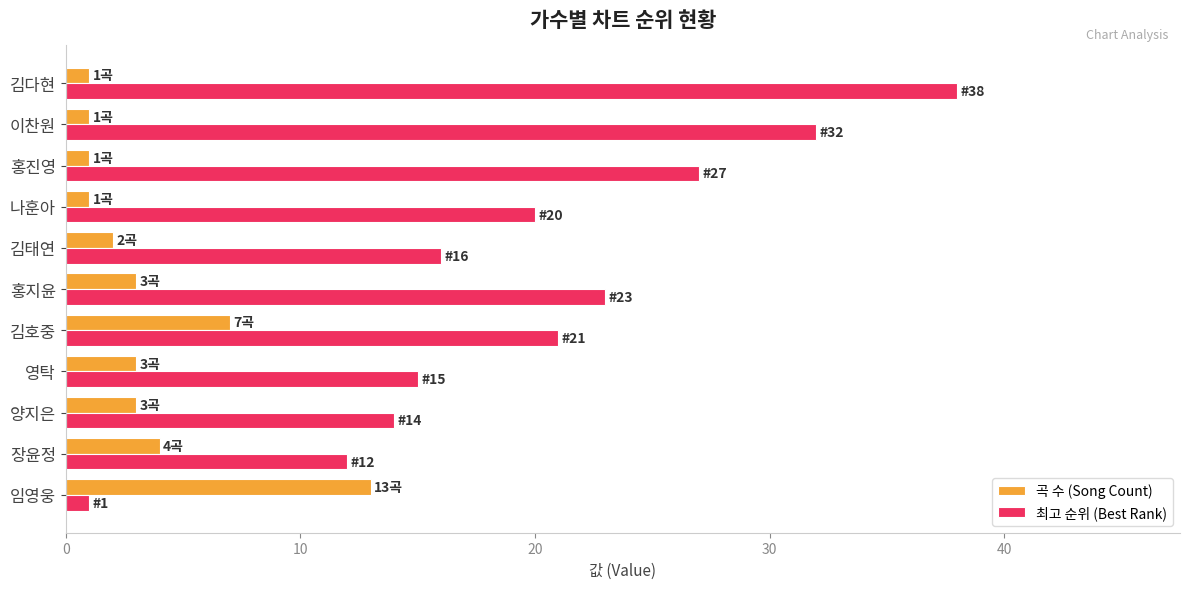

What is the difference between the maximum and minimum values in the 곡 수 (Song Count) series?

12